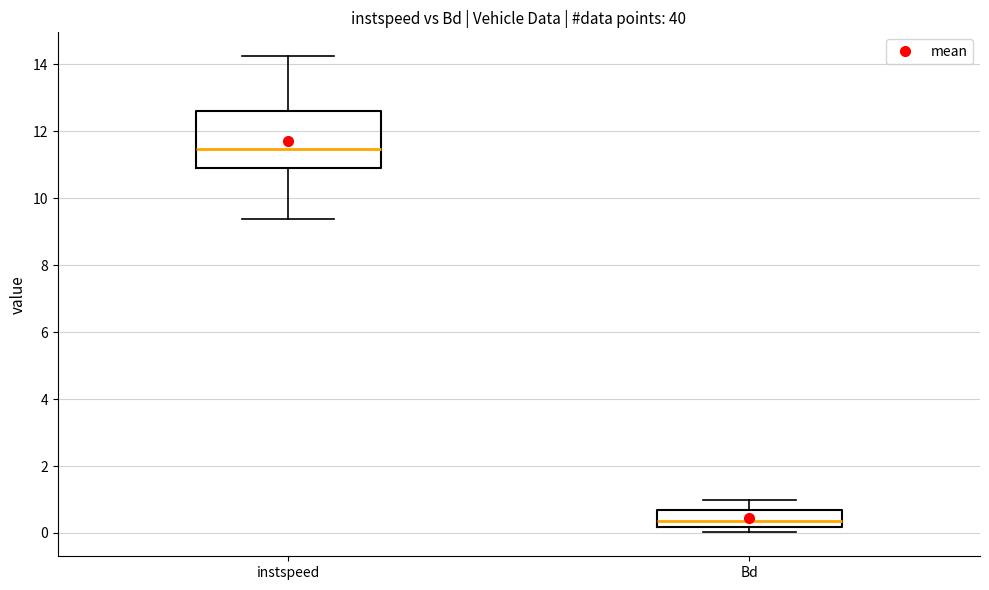

Where does the lower whisker of the box for instspeed end on the y-axis? The values are not printed on the chart, so give them approximately, as read against the axis.

9.4